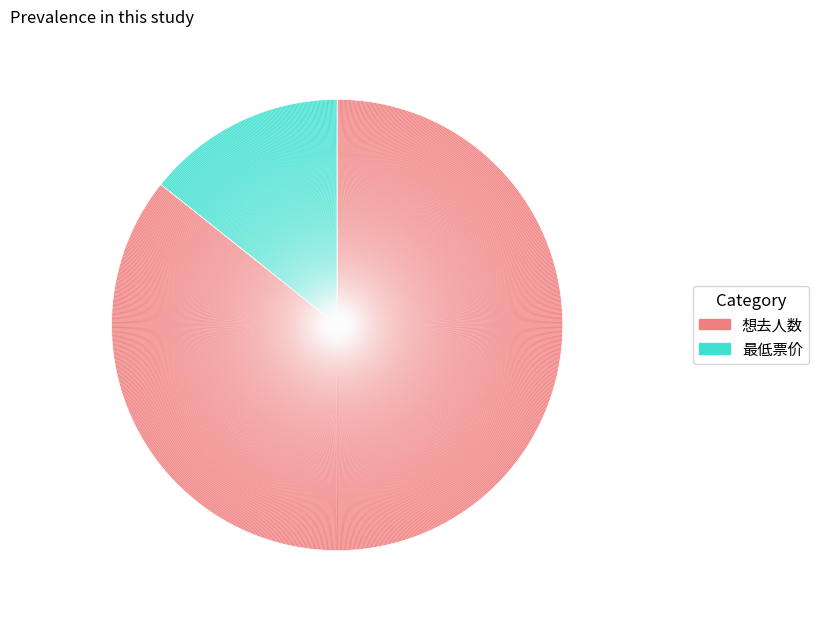

How many segments does this pie chart have?

2